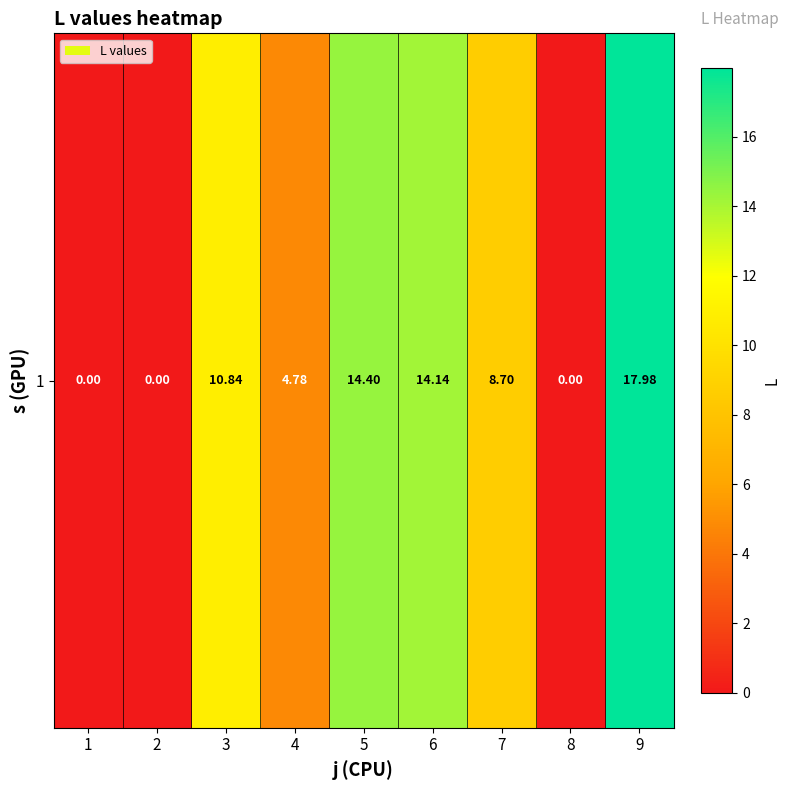

The chart shows a value of -11.3 at 1. True or false?

False